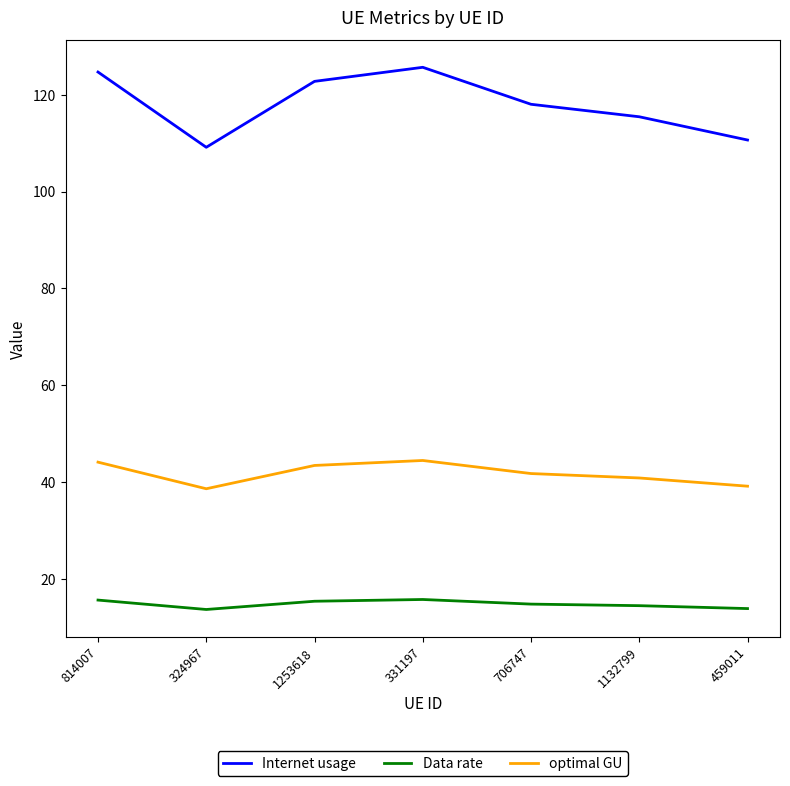

True or false: Internet usage and optimal GU cross at least once.

False